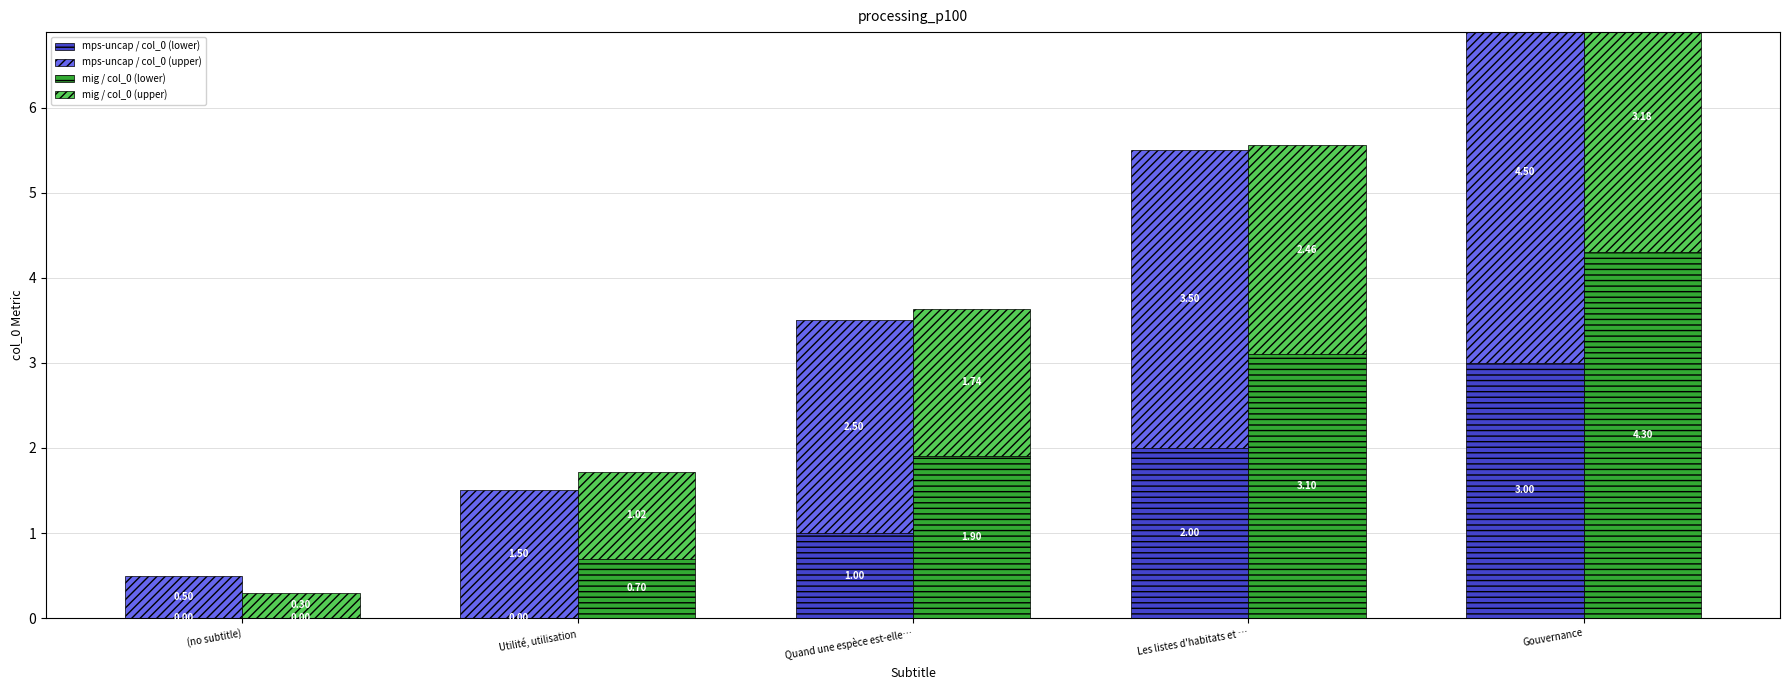

What is the sum of all mps-uncap / col_0 (lower) values?

6.0